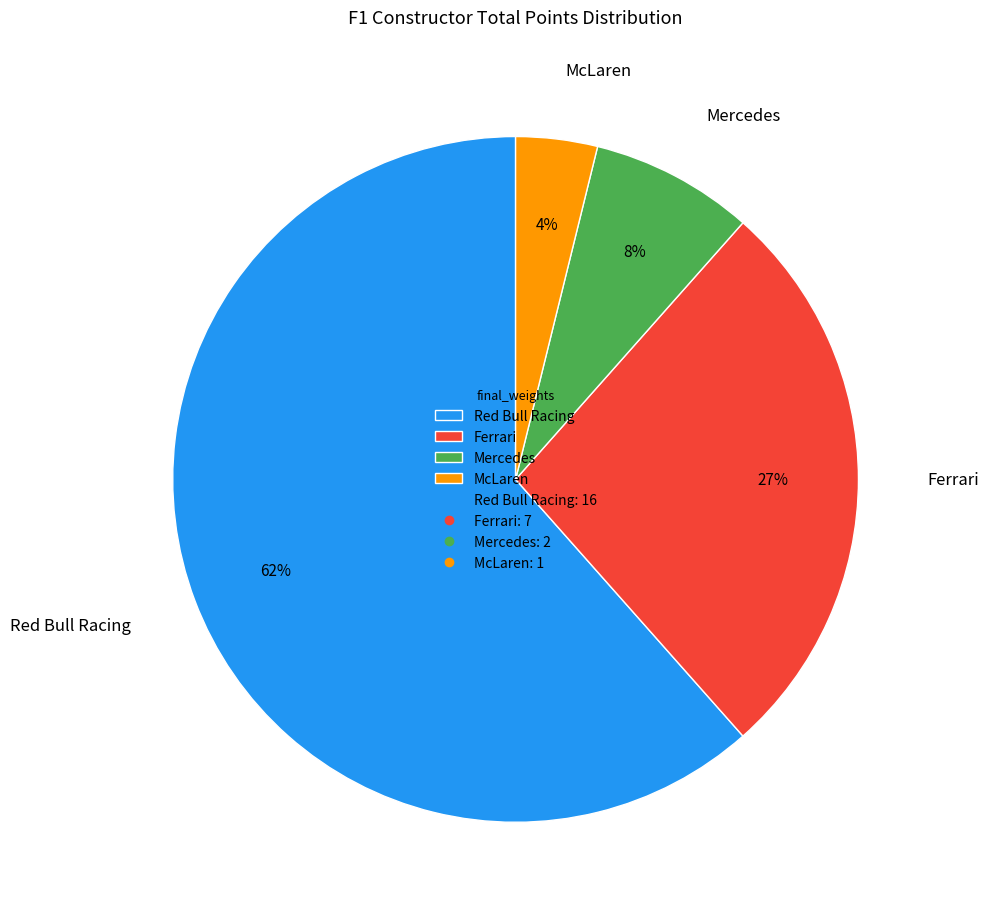

To the nearest percent, what portion does McLaren represent?

4%